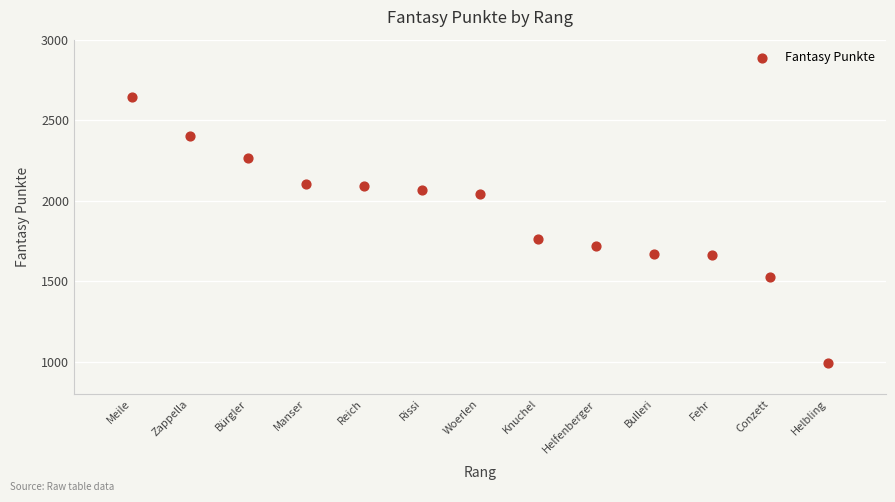

What is the range of Y values (max minus min)?

1655